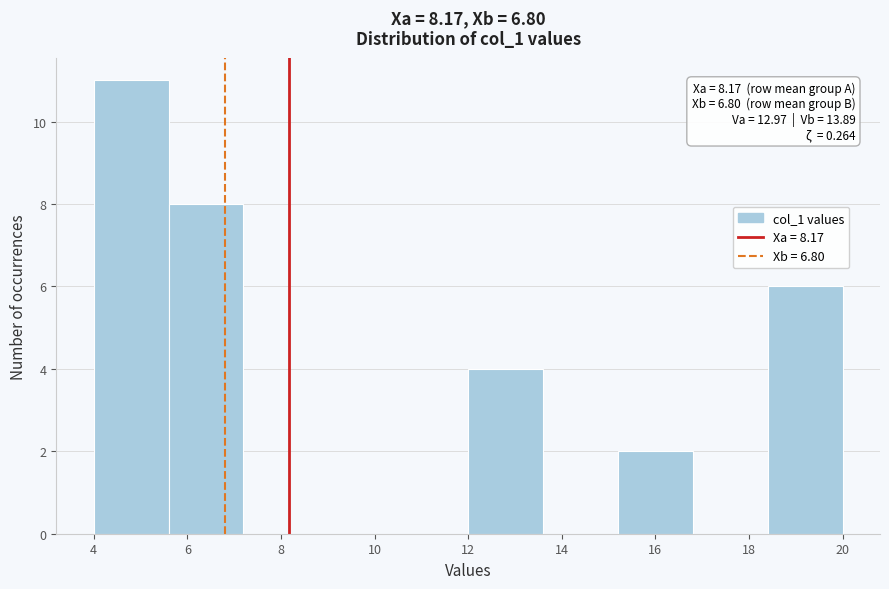

Over which range of the x-axis is the bar tallest?

4.0 to 5.6